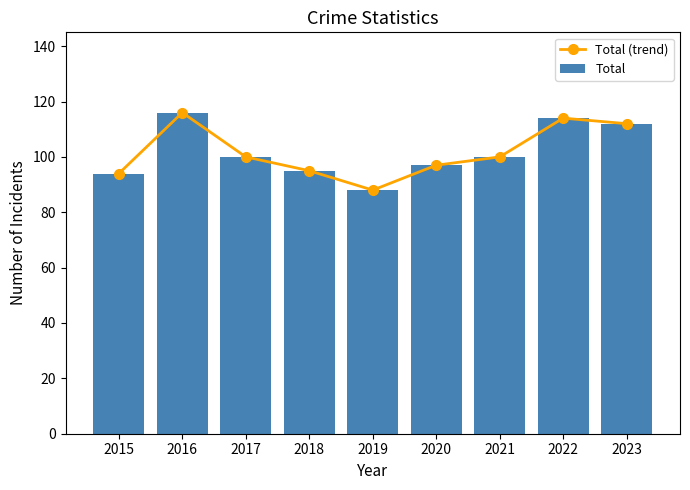

Which series has the largest total across all categories?

Total (trend)